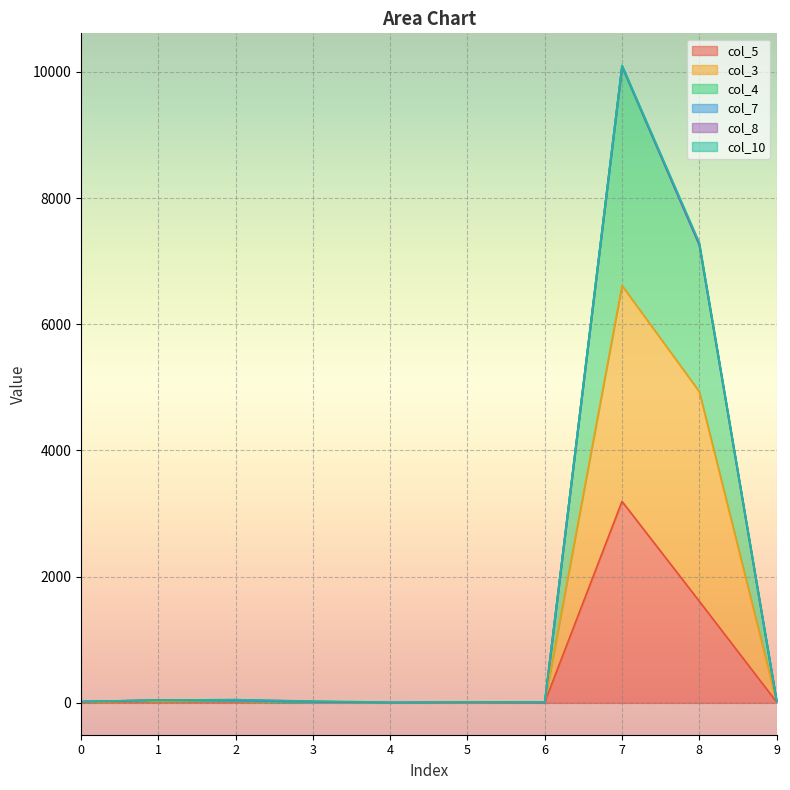

In col_3, how many points are lower than both neighbors (excluding endpoints)?

1